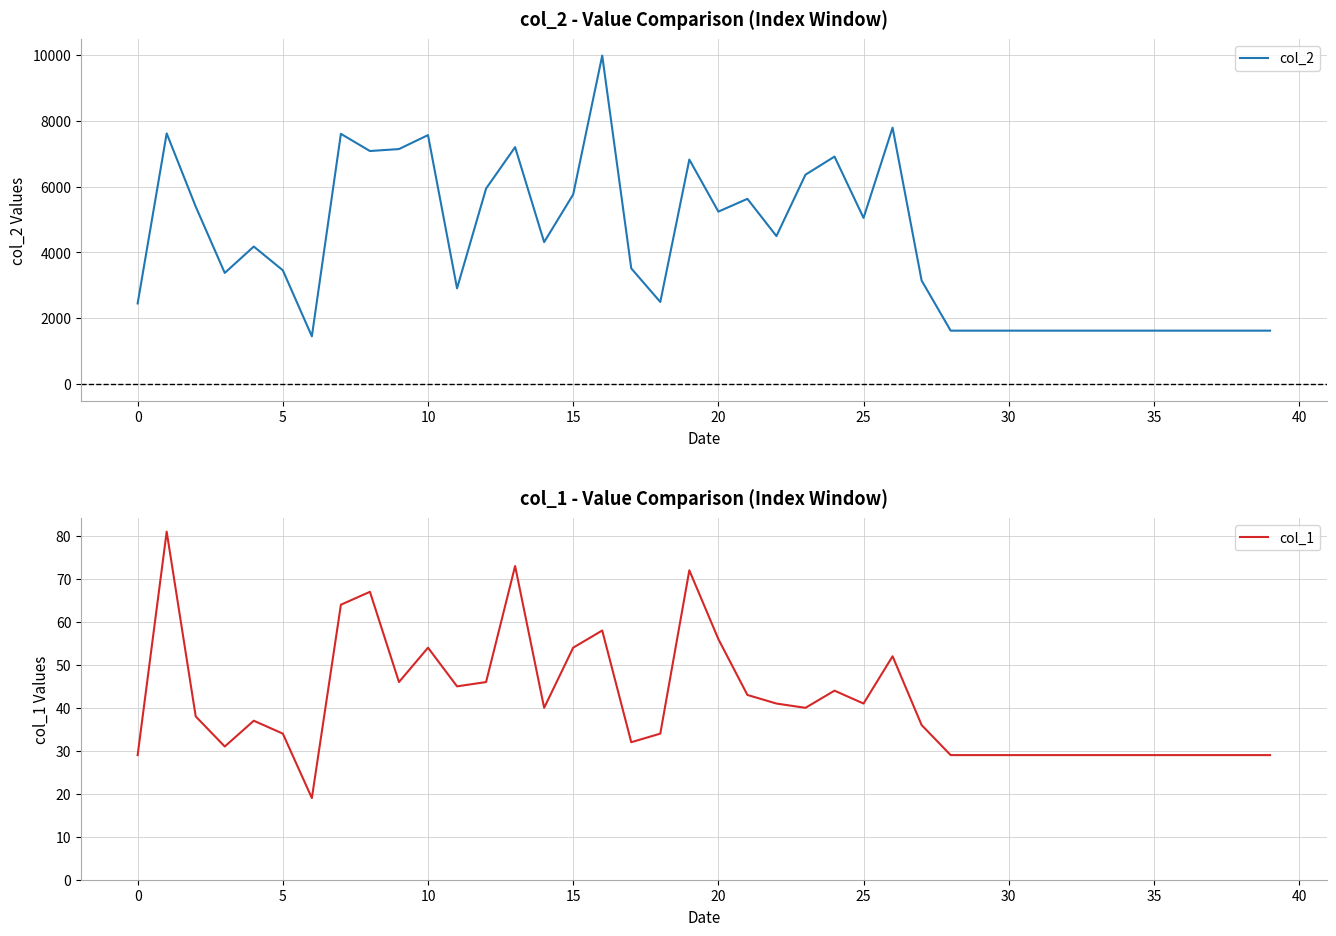

How many interior local peaks does the col_2 series have?

10